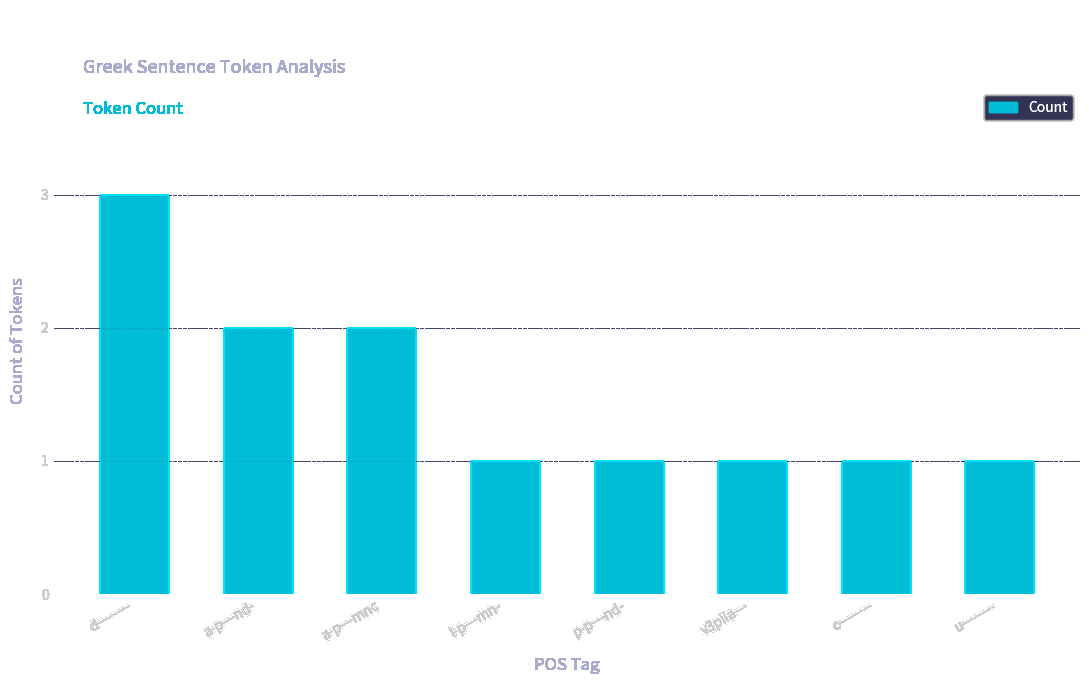

What is the label of the 4th bar from the right?

p-p---nd-